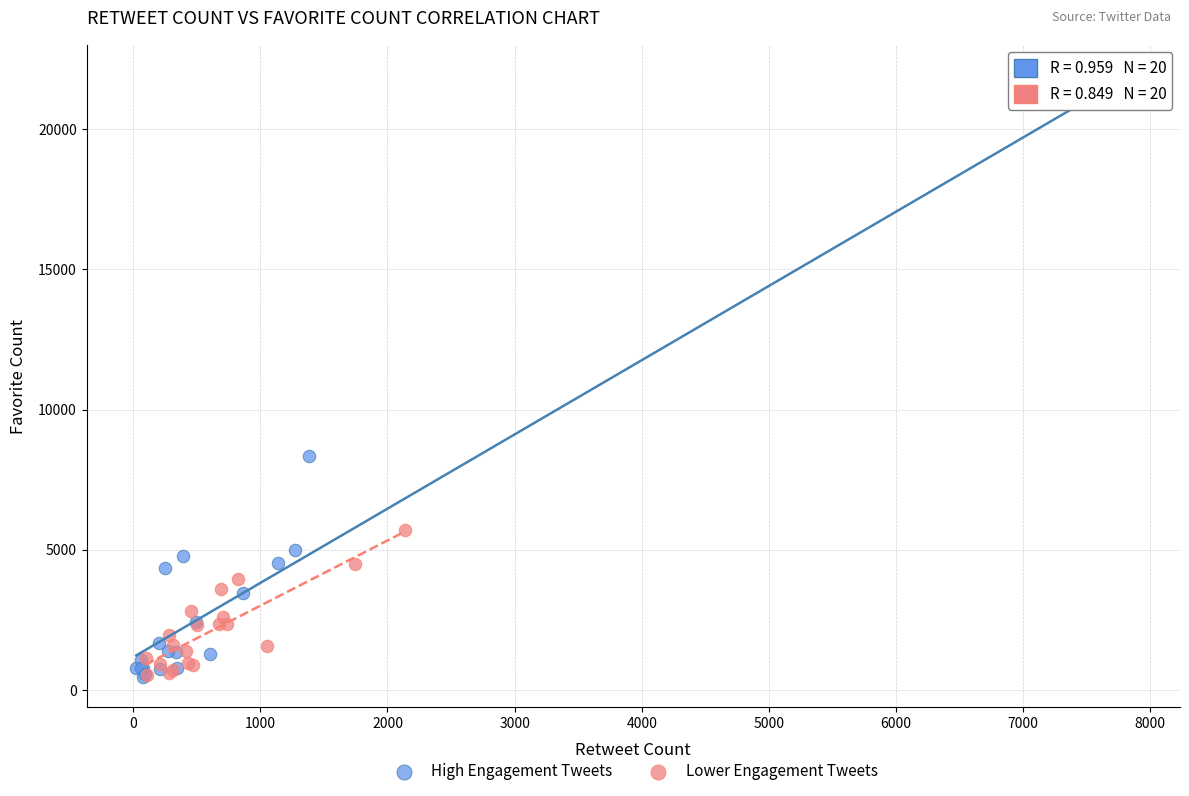

Which series reaches the maximum Y coordinate?

High Engagement Tweets